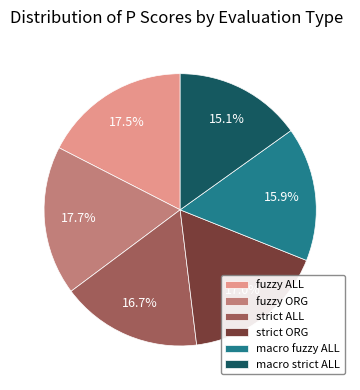

What percentage is the macro fuzzy ALL slice, to the nearest percent?

16%